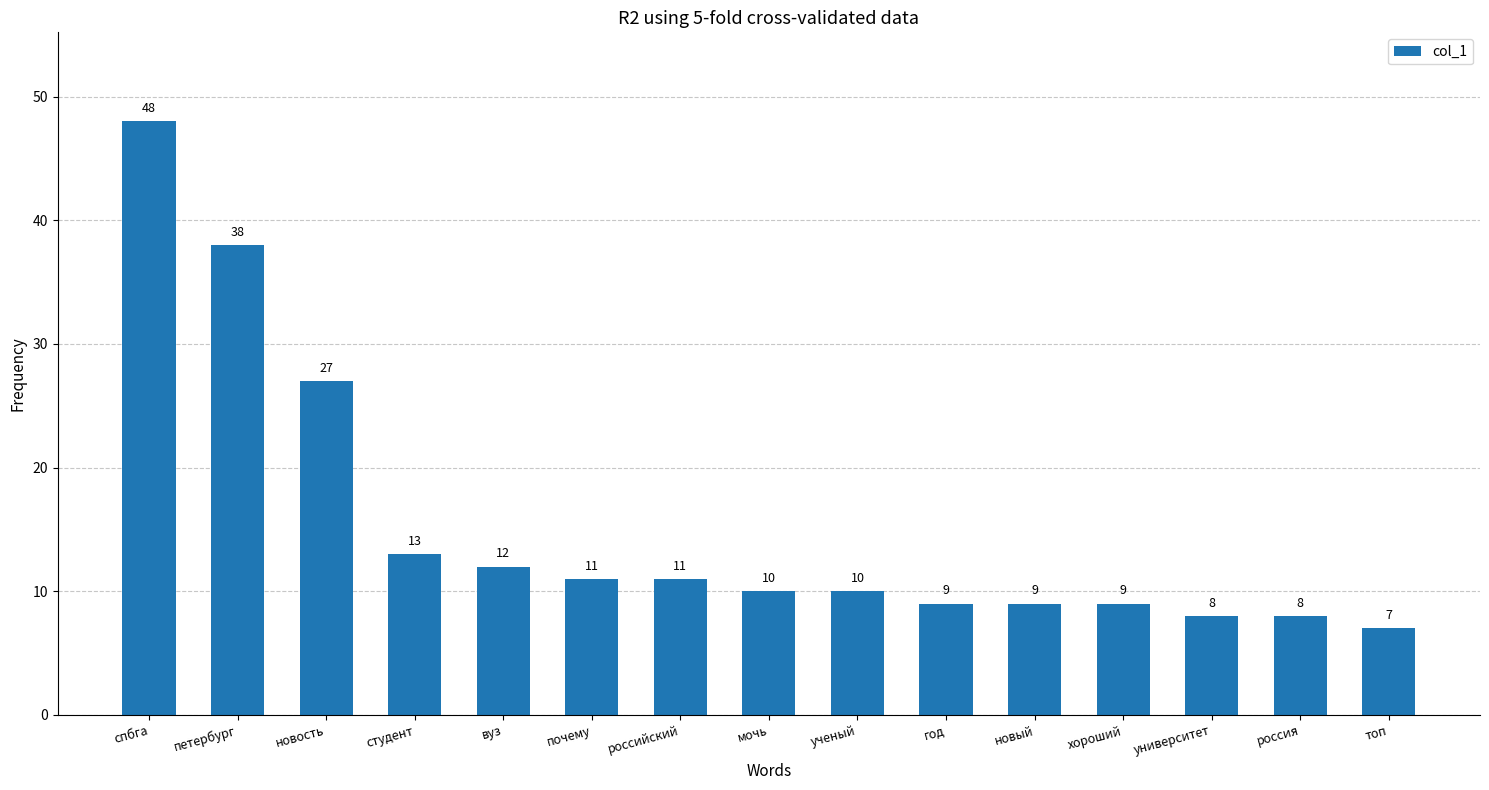

What is the difference between the values at петербург and россия?

30